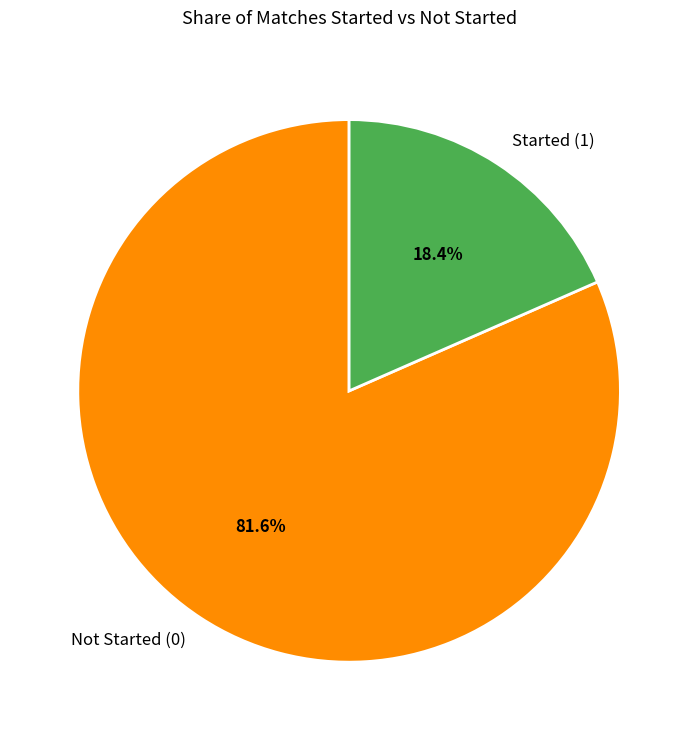

Combined, what portion of the pie is Started (1) and Not Started (0)?

100.0%